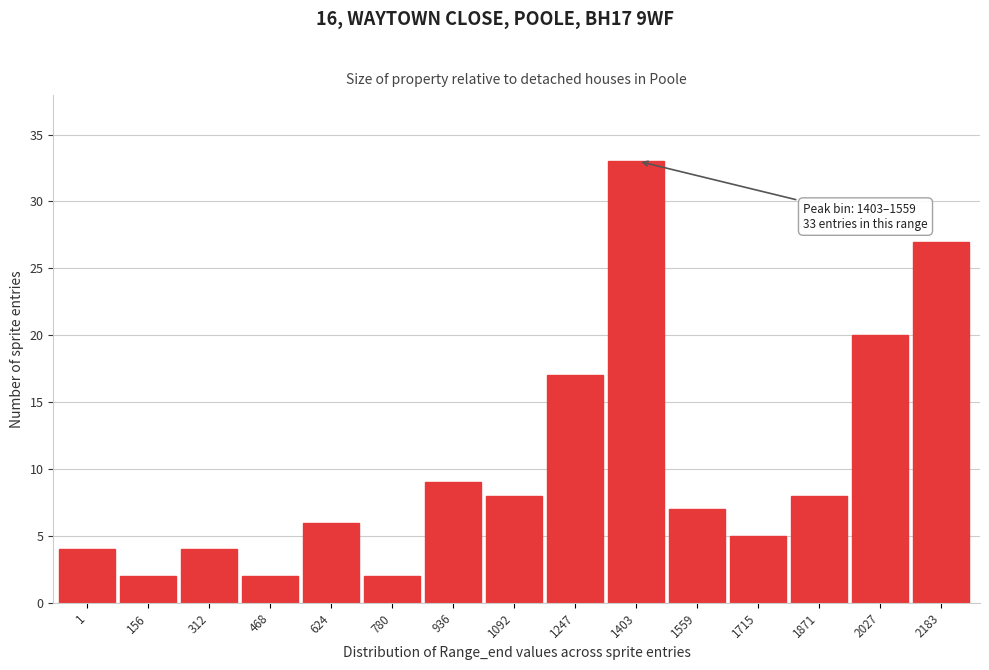

Reading left to right, what are all the values shown in this chart?

4	2	4	2	6	2	9	8	17	33	7	5	8	20	27